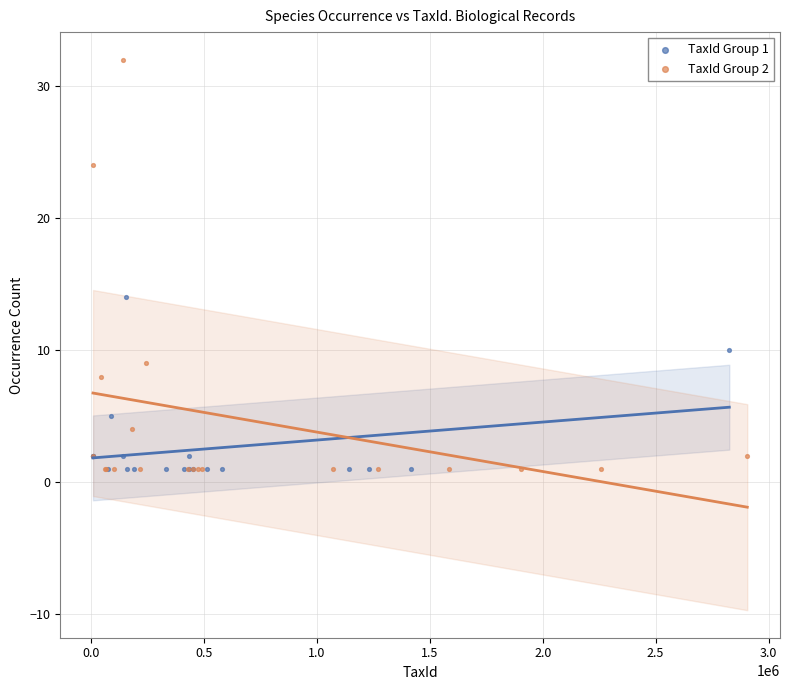

Which series contains the highest Y value?

TaxId Group 2